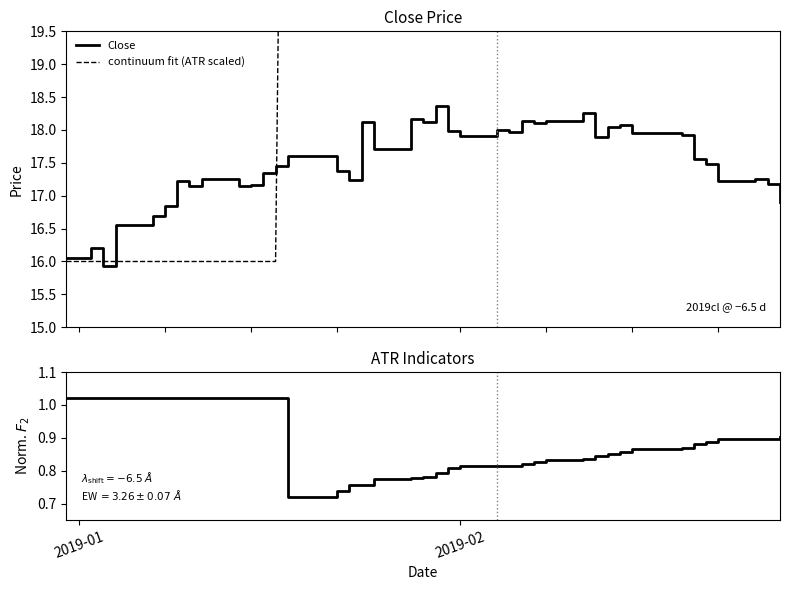

What is the maximum value for Close?

18.4